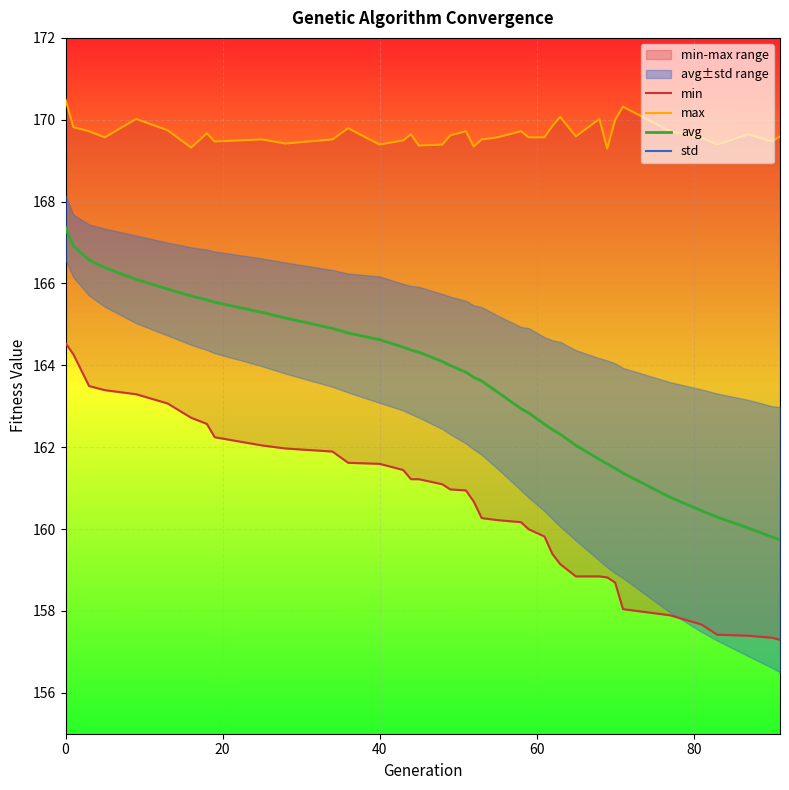

What is the highest value of the avg series?

167.4